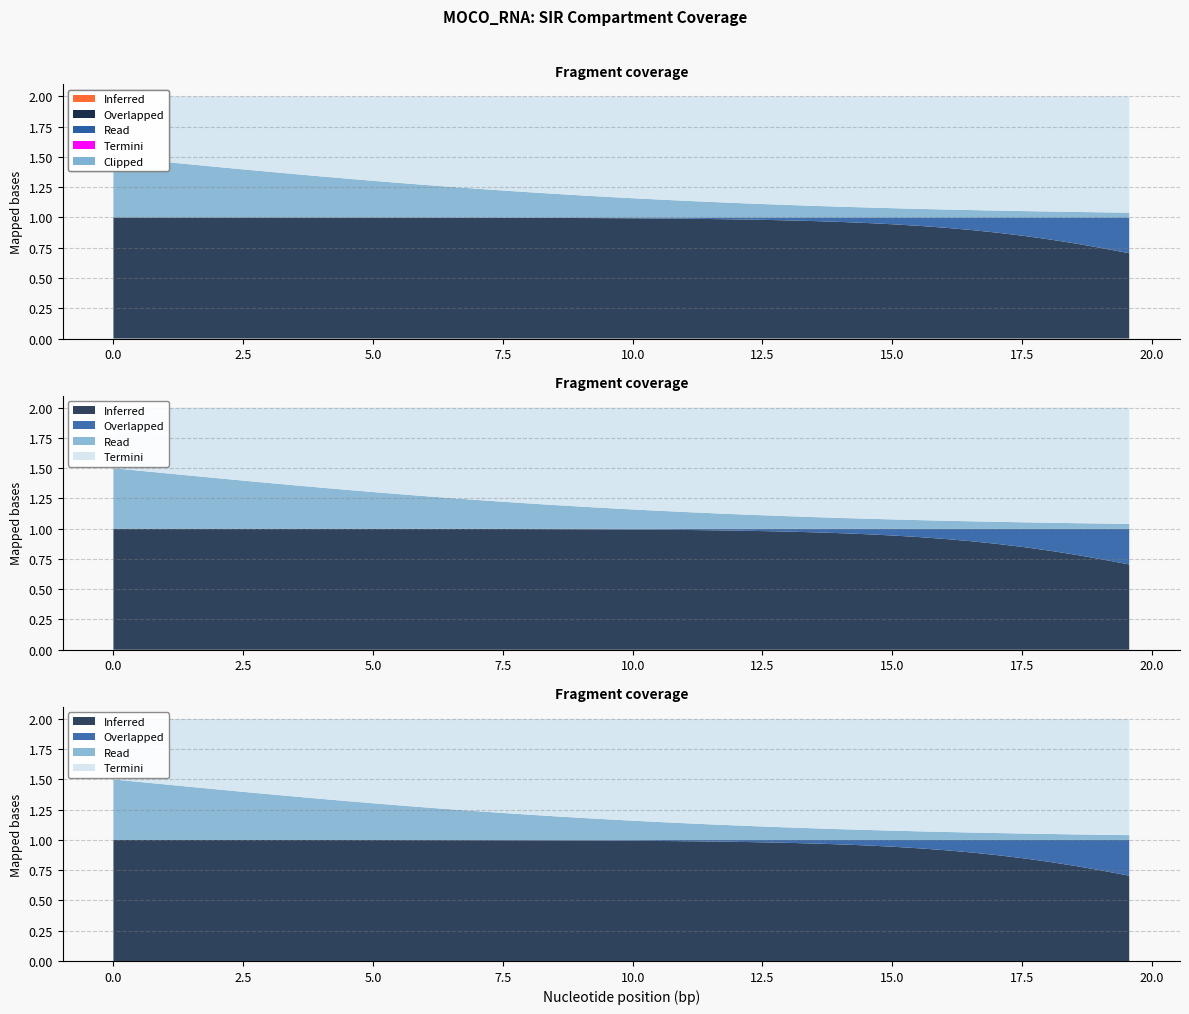

Reading left to right, extract all data points from this chart.

S: 1.0	1.0	1.0	1.0	1.0	1.0	1.0	1.0	1.0	1.0	1.0	1.0	1.0	1.0	1.0	1.0	1.0	1.0	1.0	1.0	1.0	1.0	1.0	1.0	1.0	1.0	1.0	1.0	1.0	1.0	0.9	0.9	0.9	0.9	0.9	0.8	0.8	0.8	0.7	0.7
I: 0.0	0.0	0.0	0.0	0.0	0.0	0.0	0.0	0.0	0.0	0.0	0.0	0.0	0.0	0.0	0.0	0.0	0.0	0.0	0.0	0.0	0.0	0.0	0.0	0.0	0.0	0.0	0.0	0.0	0.0	0.1	0.1	0.1	0.1	0.1	0.2	0.2	0.2	0.3	0.3
C: 0.5	0.5	0.5	0.4	0.4	0.4	0.4	0.4	0.3	0.3	0.3	0.3	0.3	0.3	0.2	0.2	0.2	0.2	0.2	0.2	0.2	0.1	0.1	0.1	0.1	0.1	0.1	0.1	0.1	0.1	0.1	0.1	0.1	0.1	0.1	0.1	0.0	0.0	0.0	0.0
D: 0.5	0.5	0.5	0.6	0.6	0.6	0.6	0.6	0.7	0.7	0.7	0.7	0.7	0.7	0.8	0.8	0.8	0.8	0.8	0.8	0.8	0.9	0.9	0.9	0.9	0.9	0.9	0.9	0.9	0.9	0.9	0.9	0.9	0.9	0.9	0.9	1.0	1.0	1.0	1.0